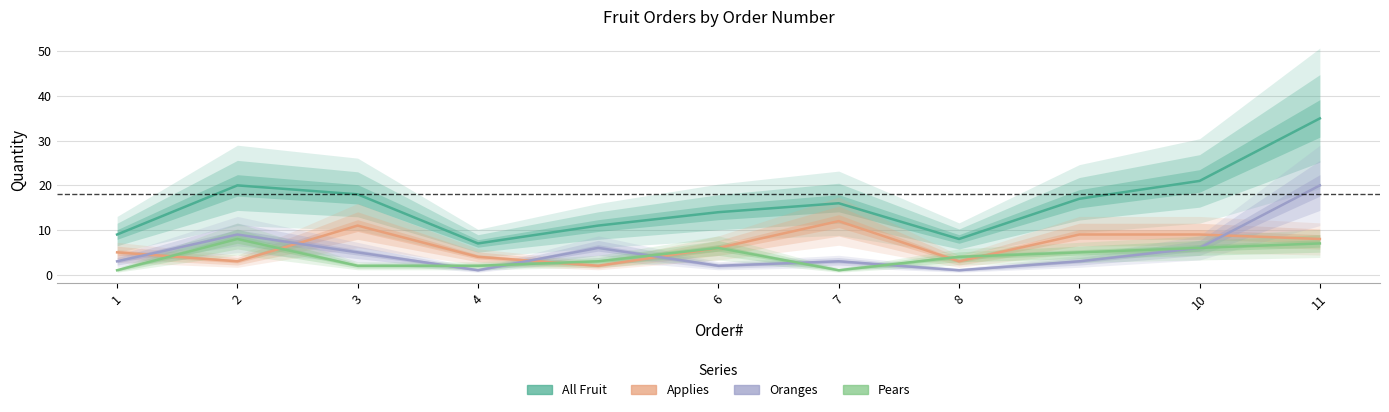

At which label does All Fruit first exceed 16?

2